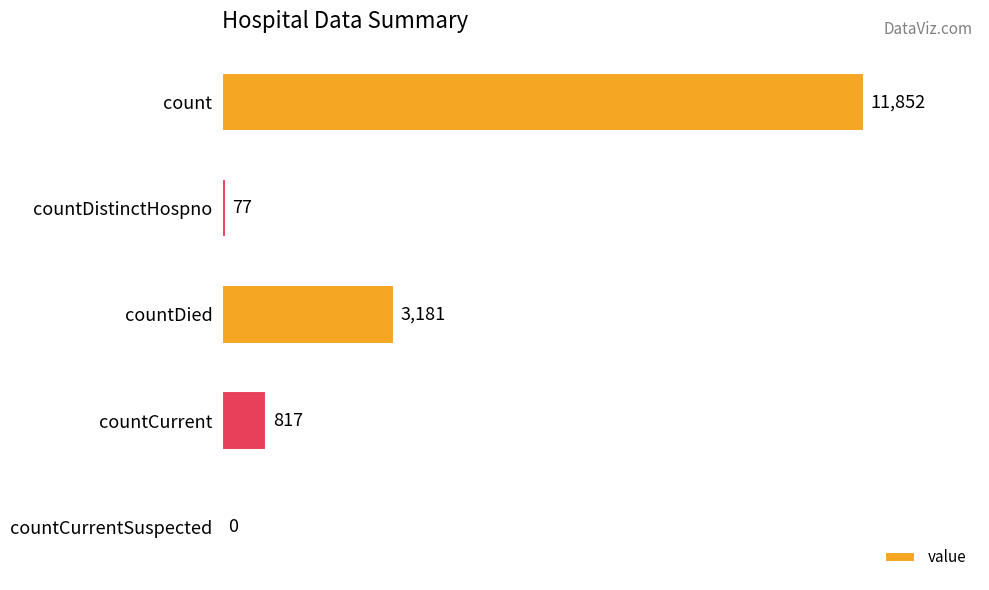

Reading top to bottom, what are all the values shown in this chart?

count=11852	countDistinctHospno=77	countDied=3181	countCurrent=817	countCurrentSuspected=0